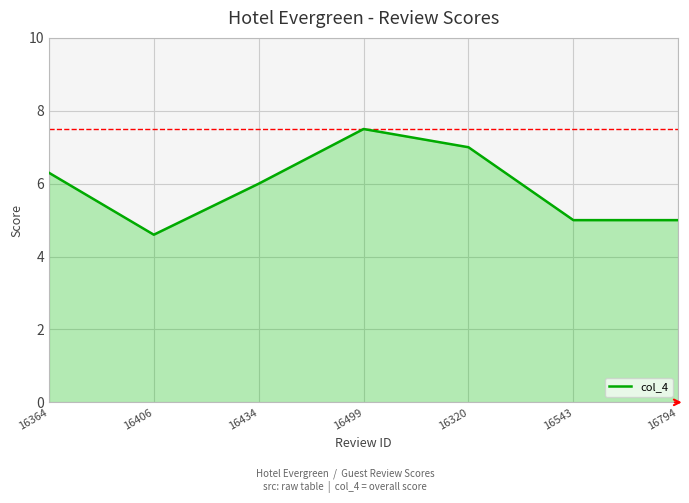

What is the ratio of the value at 16434 to the value at 16364?

1.0